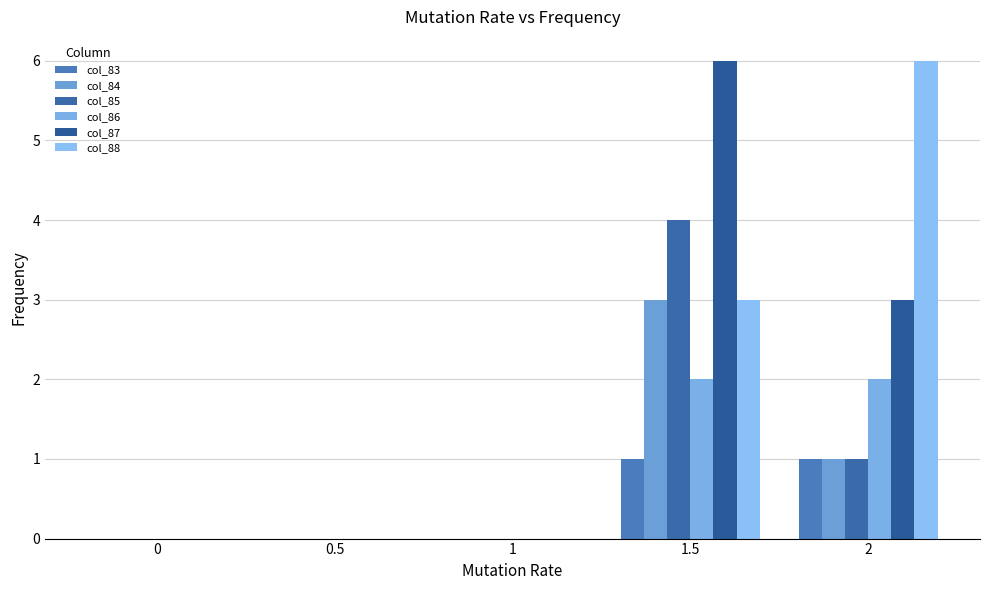

Reading left to right, transcribe all the data shown in this chart.

col_83: 0=0.0	0.5=0.0	1=0.0	1.5=1.0	2=1.0
col_84: 0=0.0	0.5=0.0	1=0.0	1.5=3.0	2=1.0
col_85: 0=0.0	0.5=0.0	1=0.0	1.5=4.0	2=1.0
col_86: 0=0.0	0.5=0.0	1=0.0	1.5=2.0	2=2.0
col_87: 0=0.0	0.5=0.0	1=0.0	1.5=6.0	2=3.0
col_88: 0=0.0	0.5=0.0	1=0.0	1.5=3.0	2=6.0